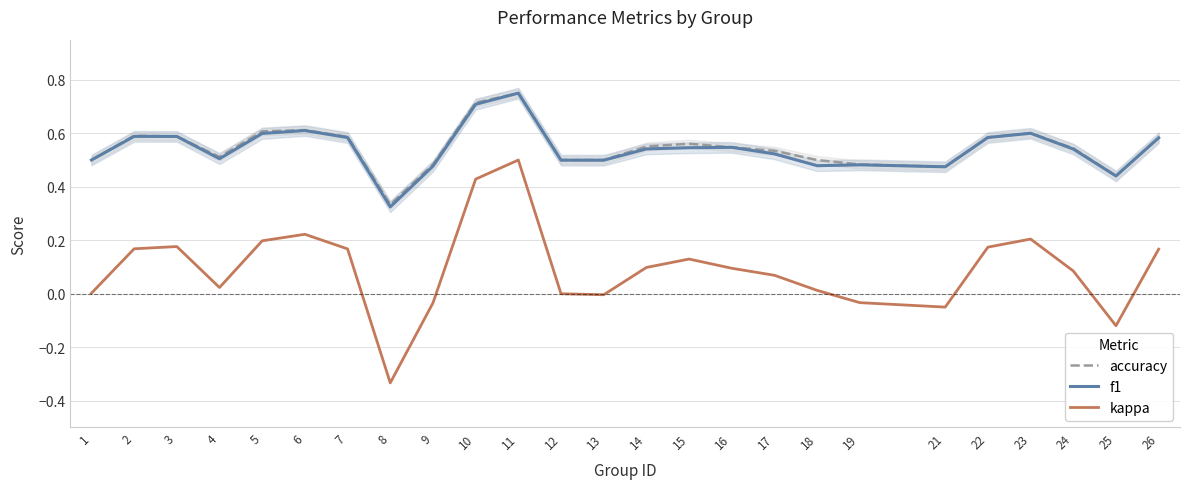

Reading left to right, extract all data points from this chart.

accuracy: 1=0.5	2=0.6	3=0.6	4=0.5	5=0.6	6=0.6	7=0.6	8=0.3	9=0.5	10=0.7	11=0.8	12=0.5	13=0.5	14=0.6	15=0.6	16=0.5	17=0.5	18=0.5	19=0.5	21=0.5	22=0.6	23=0.6	24=0.5	25=0.4	26=0.6
f1: 1=0.5	2=0.6	3=0.6	4=0.5	5=0.6	6=0.6	7=0.6	8=0.3	9=0.5	10=0.7	11=0.8	12=0.5	13=0.5	14=0.5	15=0.5	16=0.5	17=0.5	18=0.5	19=0.5	21=0.5	22=0.6	23=0.6	24=0.5	25=0.4	26=0.6
kappa: 1=0.0	2=0.2	3=0.2	4=0.0	5=0.2	6=0.2	7=0.2	8=-0.3	9=-0.0	10=0.4	11=0.5	12=0.0	13=-0.0	14=0.1	15=0.1	16=0.1	17=0.1	18=0.0	19=-0.0	21=-0.1	22=0.2	23=0.2	24=0.1	25=-0.1	26=0.2